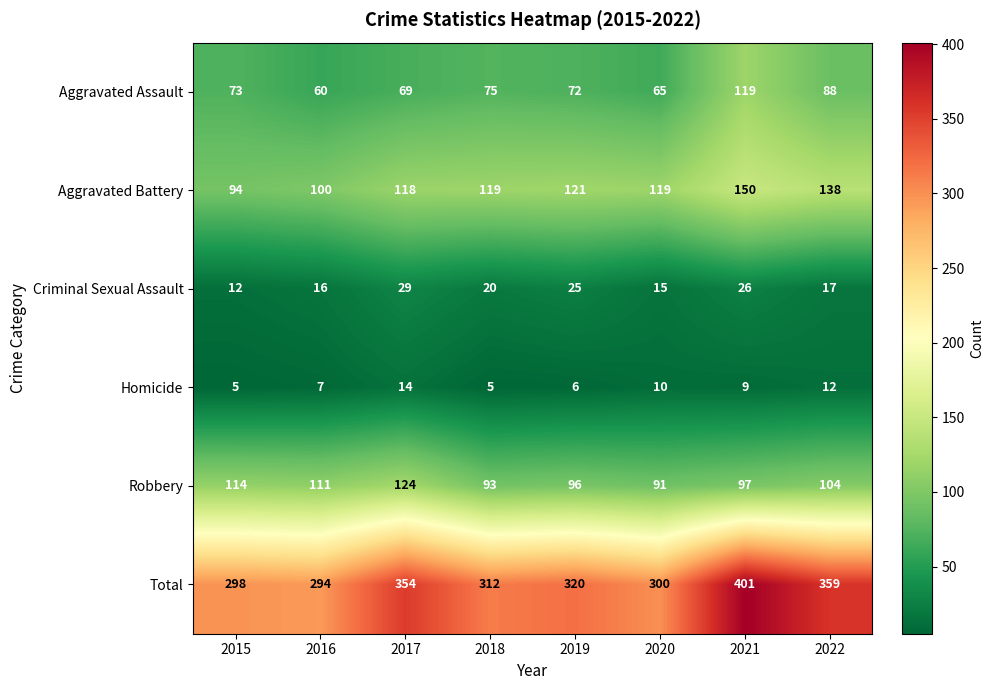

The value of Homicide at 2022 is 8. True or false?

False